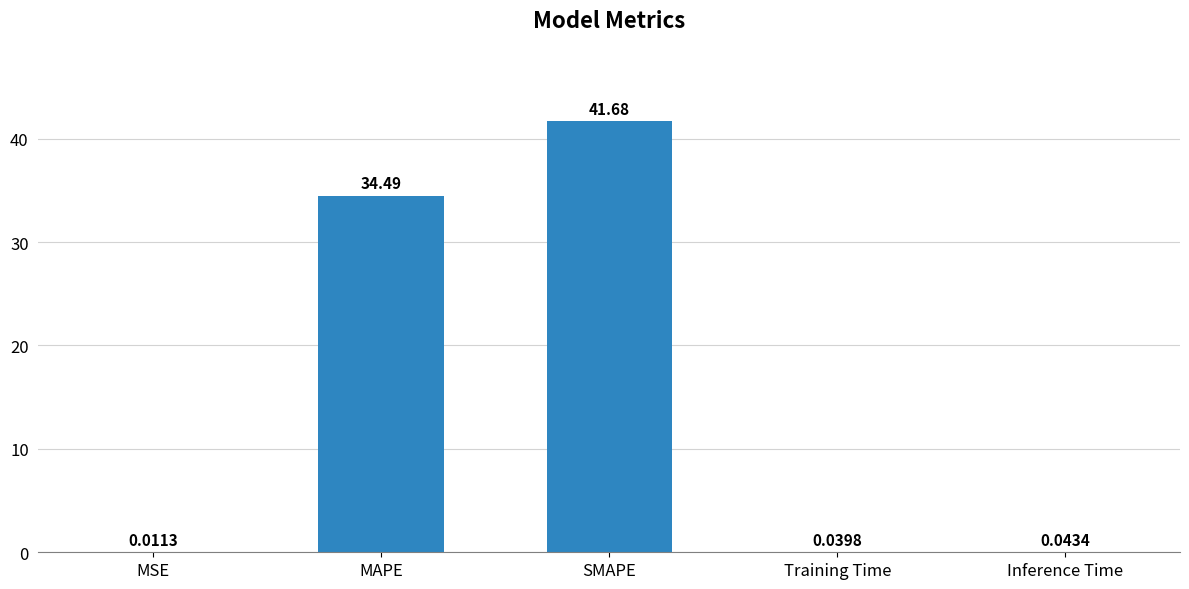

Are the bars horizontal?

No